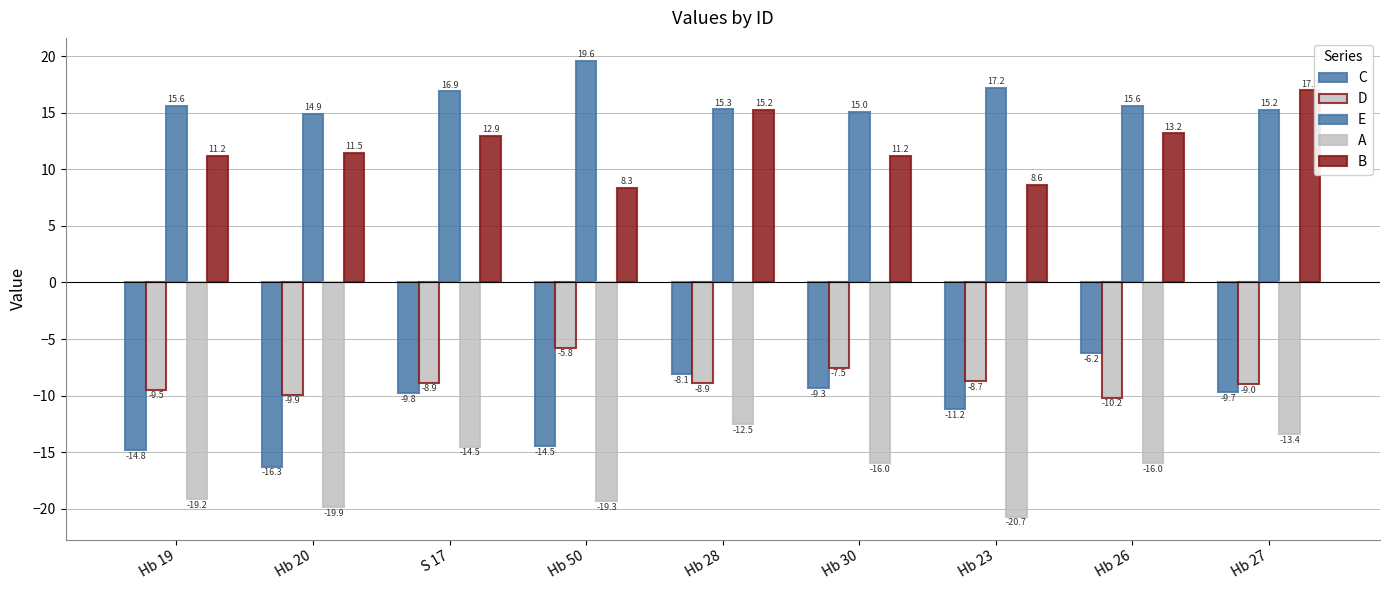

What is the value of the B bar at the 6th from the left?

11.2